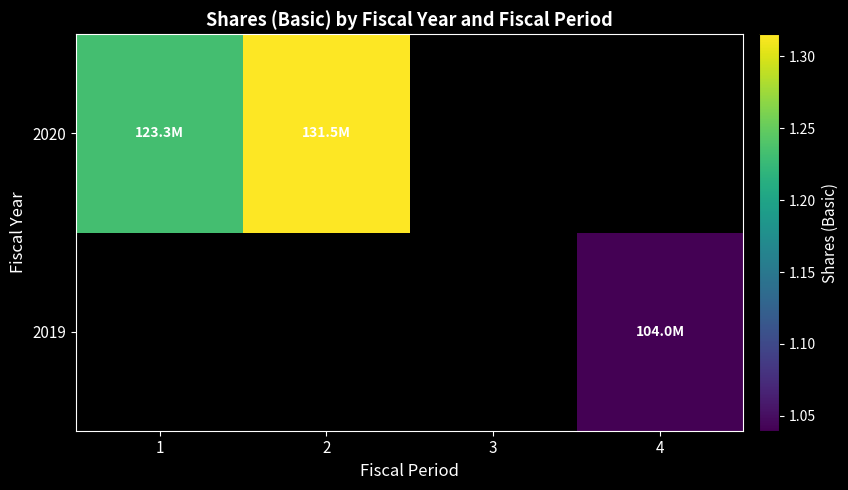

How many distinct data groups are displayed?

2